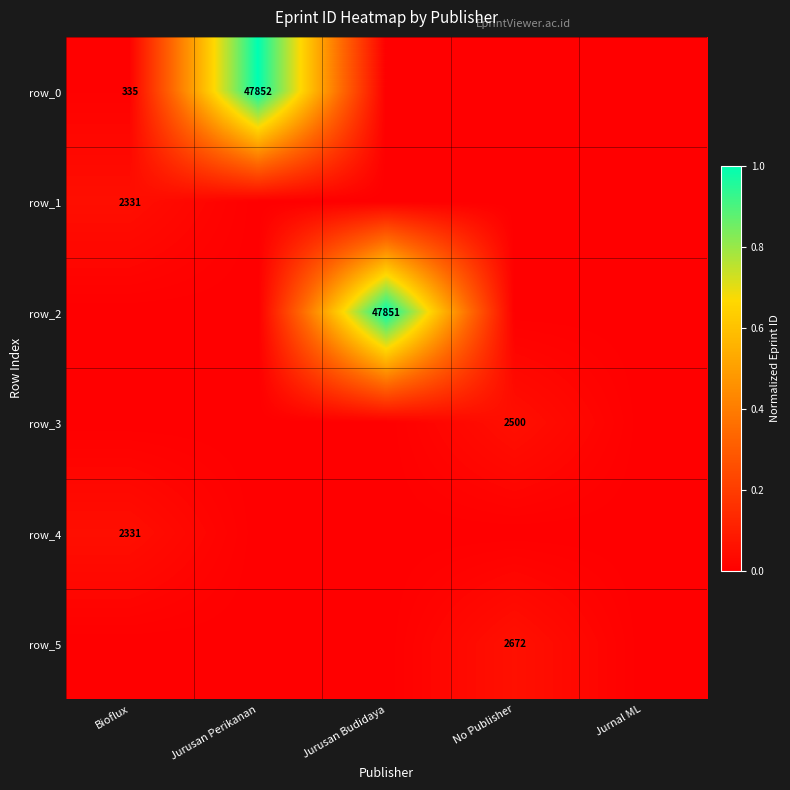

True or false: row_0 has a value of 335 at Bioflux.

True